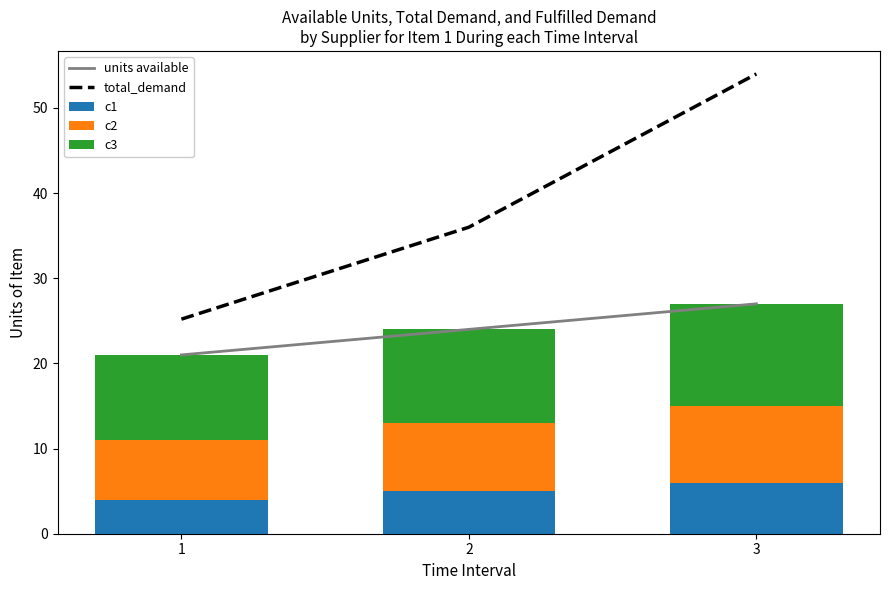

Between 2 and 3, which is larger?

3